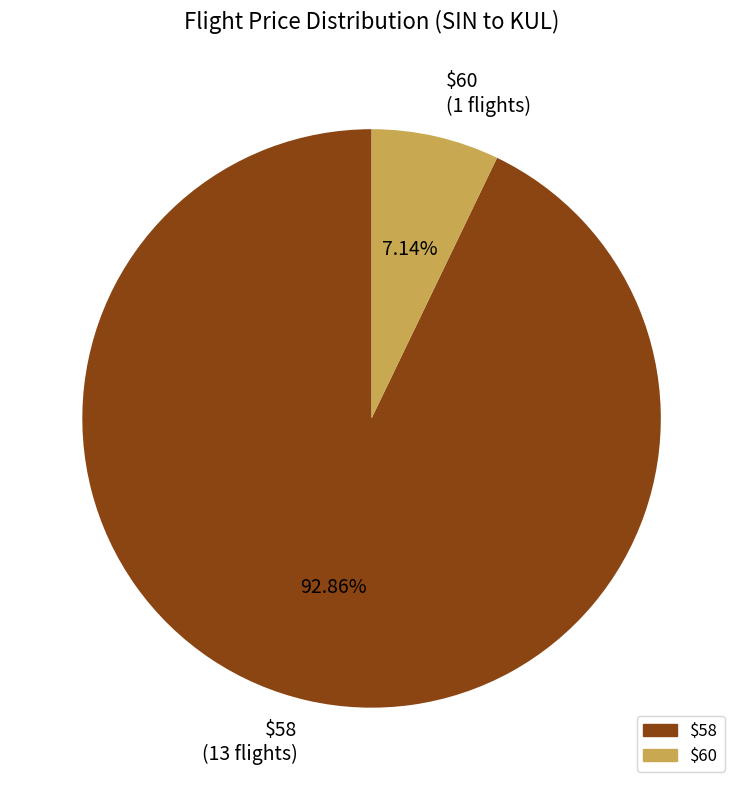

Which has a higher value, $60 or $58?

$58